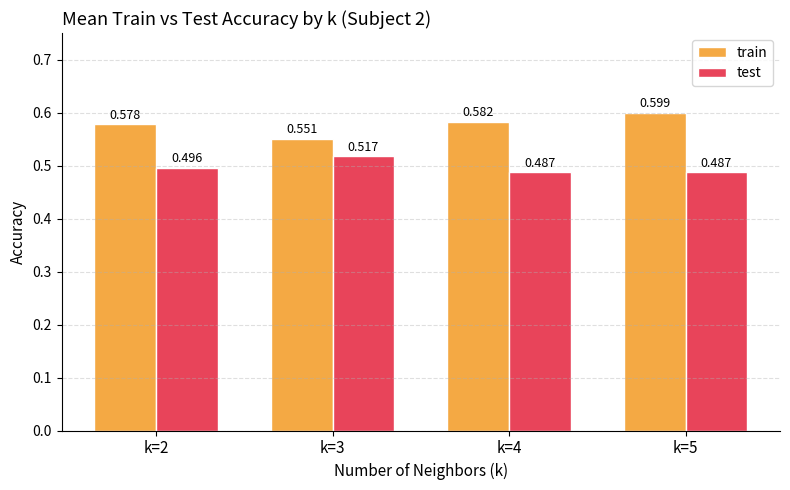

Which series has the largest range (max minus min)?

train